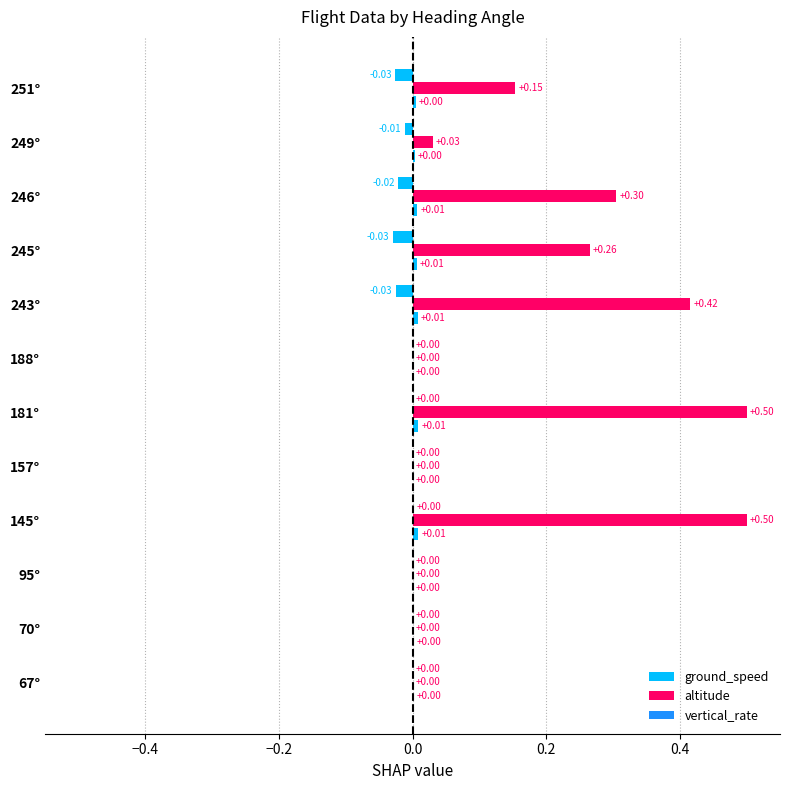

How many values in the altitude series exceed 0?

7